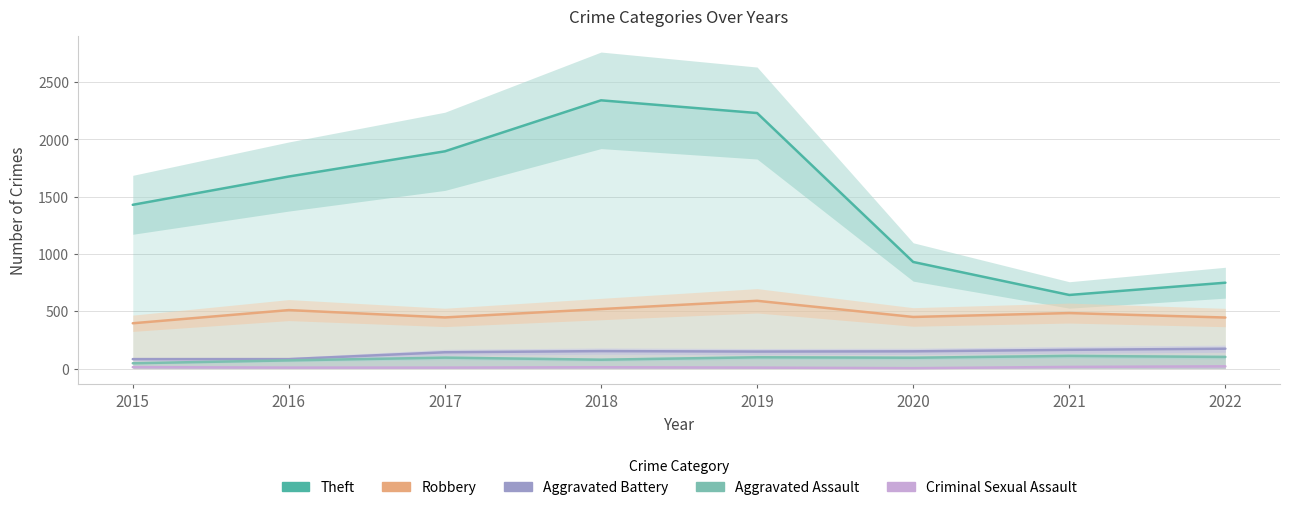

Where does the Criminal Sexual Assault series first go above 11?

2015